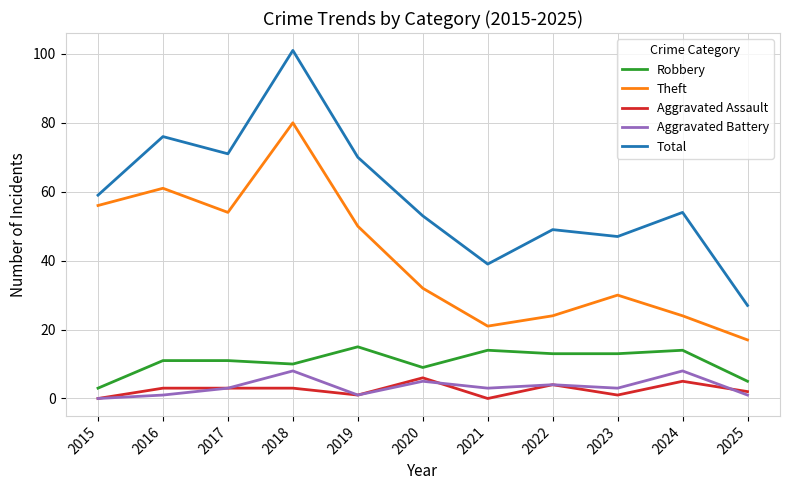

Which category has the highest value across all series?

2018